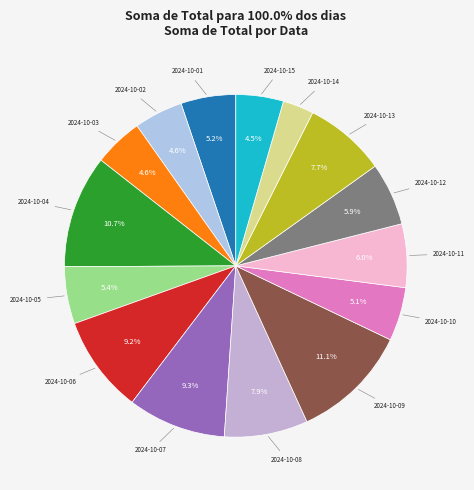

To the nearest percent, what portion does 2024-10-09 represent?

11%